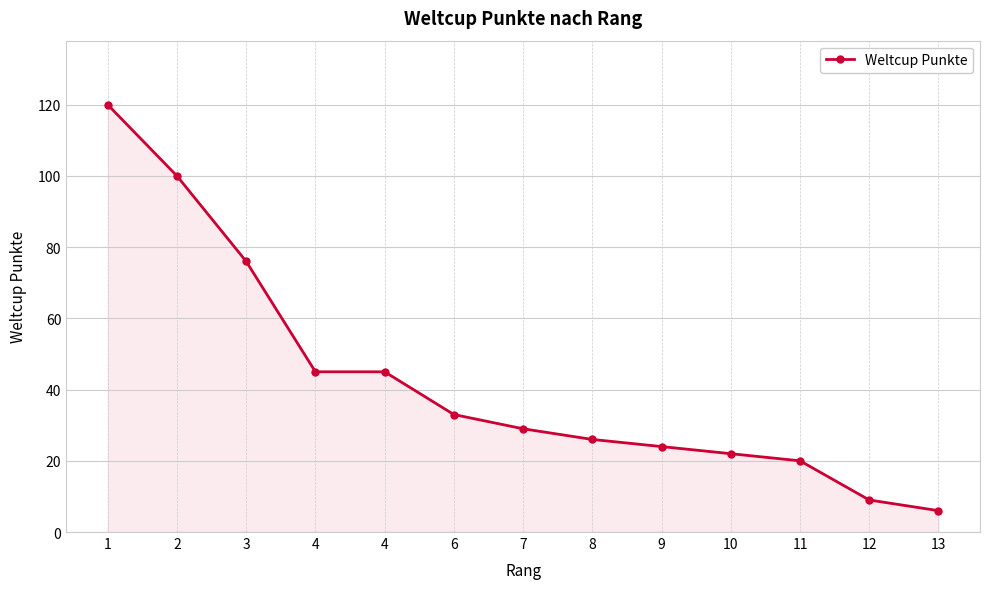

Which label corresponds to the largest value in the chart?

1